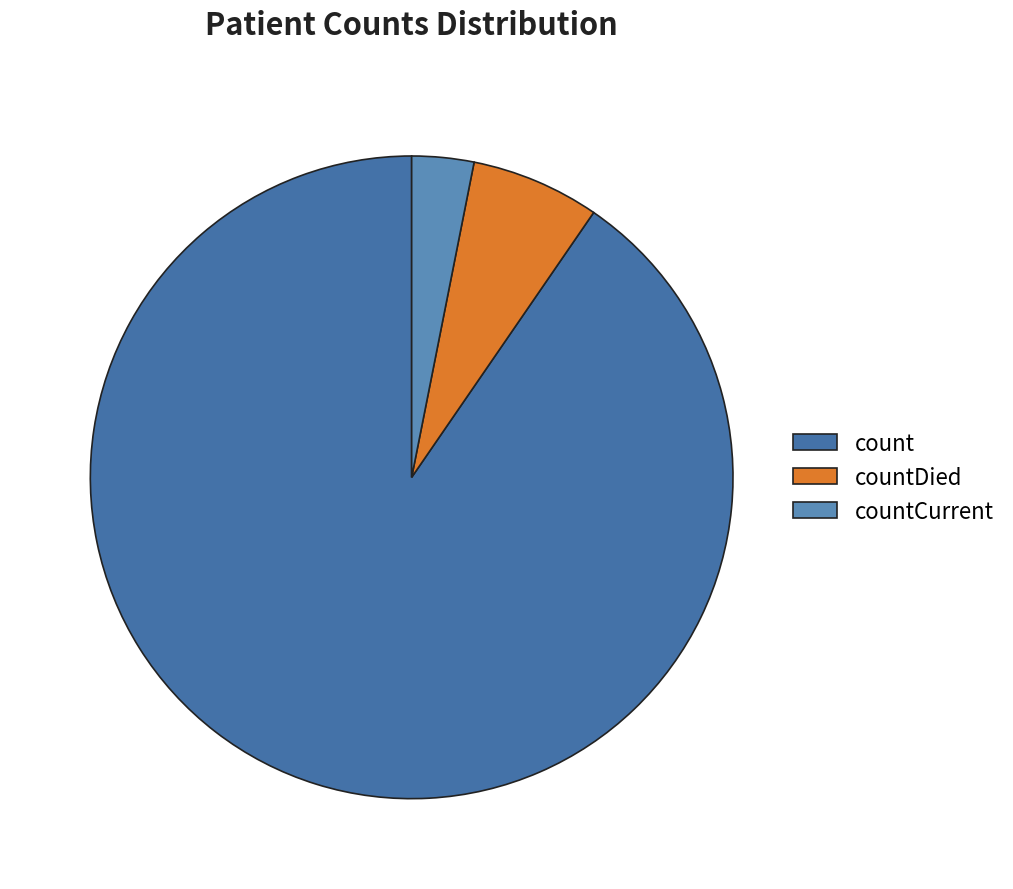

To the nearest percent, what portion does count represent?

90%